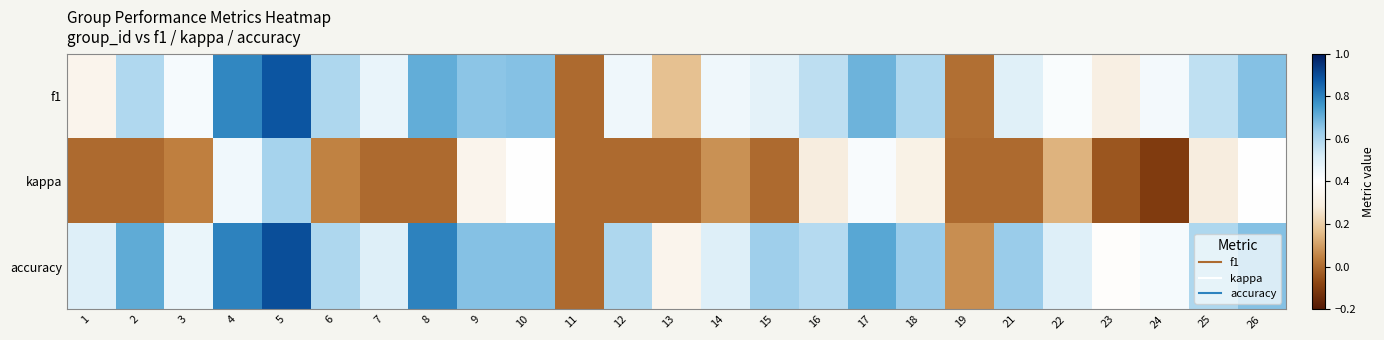

Between 12 and 22, which is larger?

12